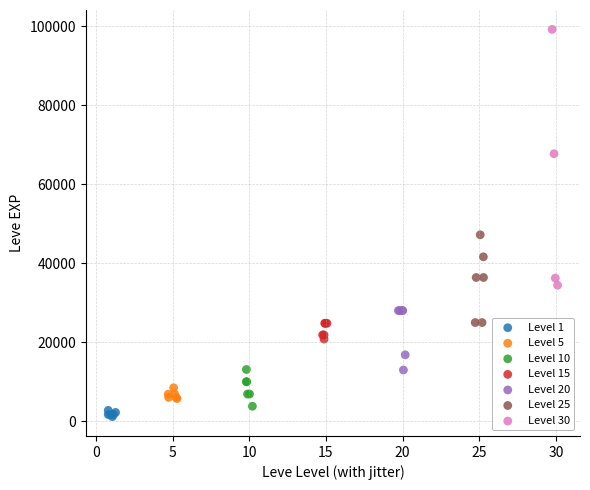

What are all the series names shown in the legend?

Level 1, Level 5, Level 10, Level 15, Level 20, Level 25, Level 30